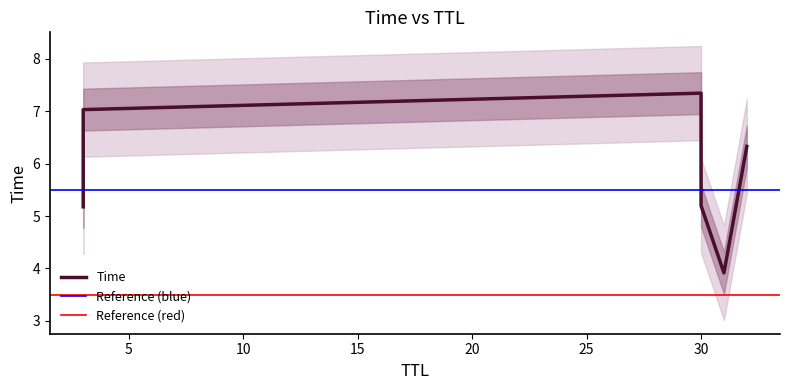

Approximately how many times larger is the value at 30 compared to 3?

0.7